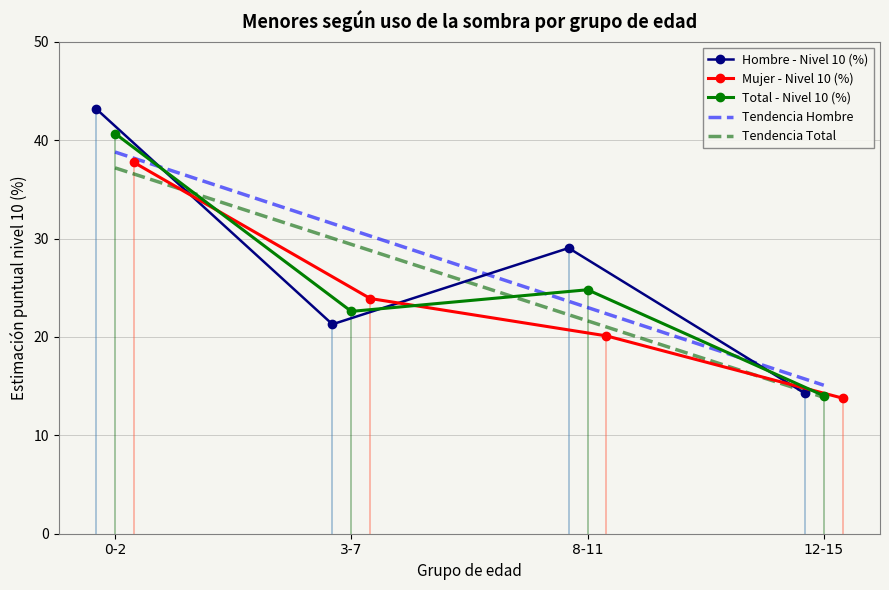

Where is Total - Nivel 10 (%) nearest to the value 27?

8-11